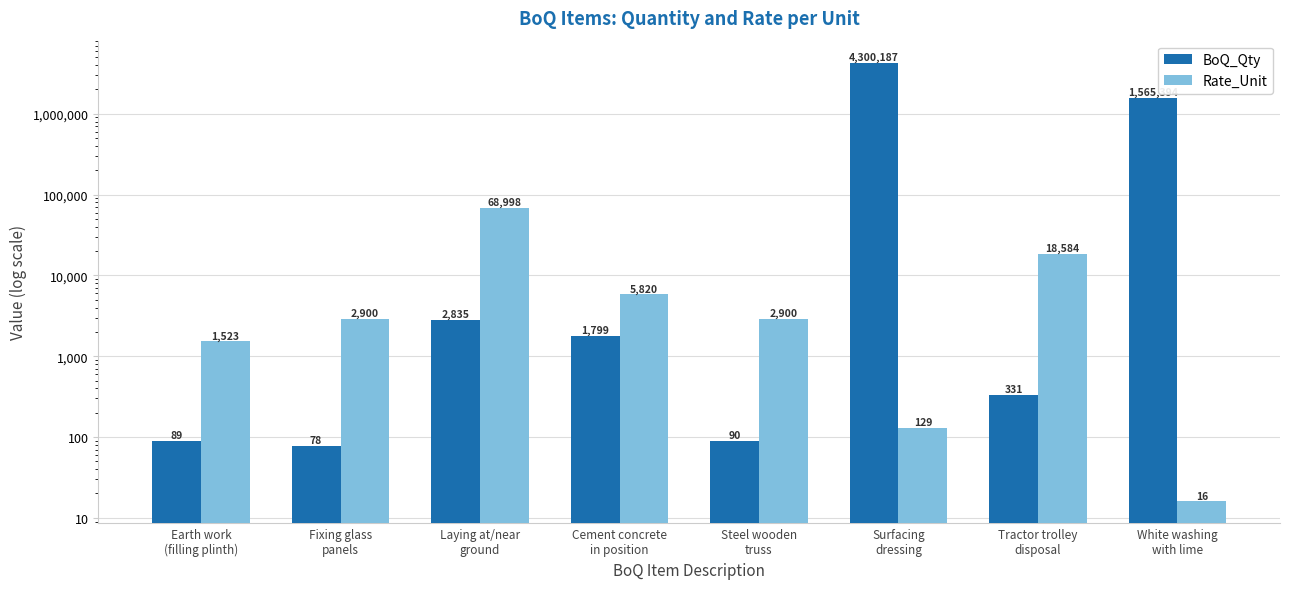

Which series has the widest spread of values?

BoQ_Qty